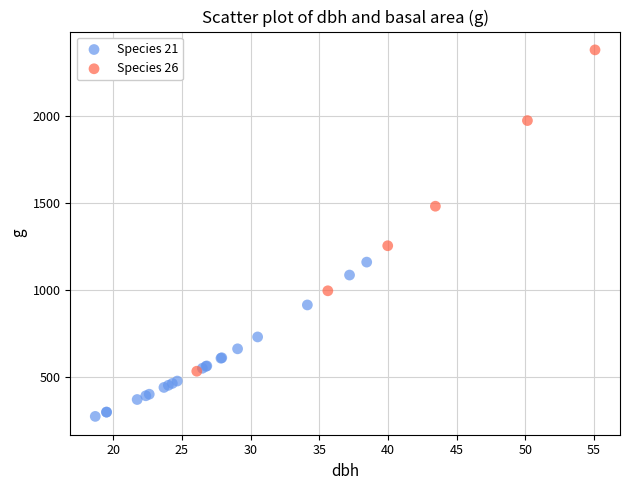

Which series contains the highest Y value?

Species 26